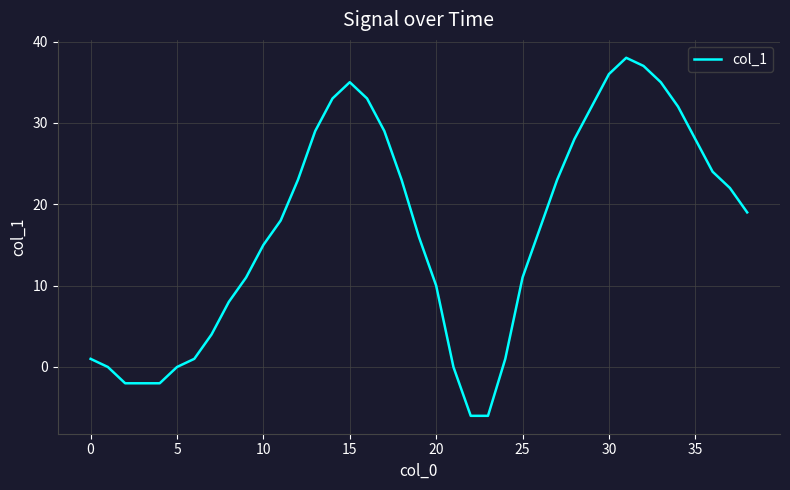

What is the smallest value displayed?

-6